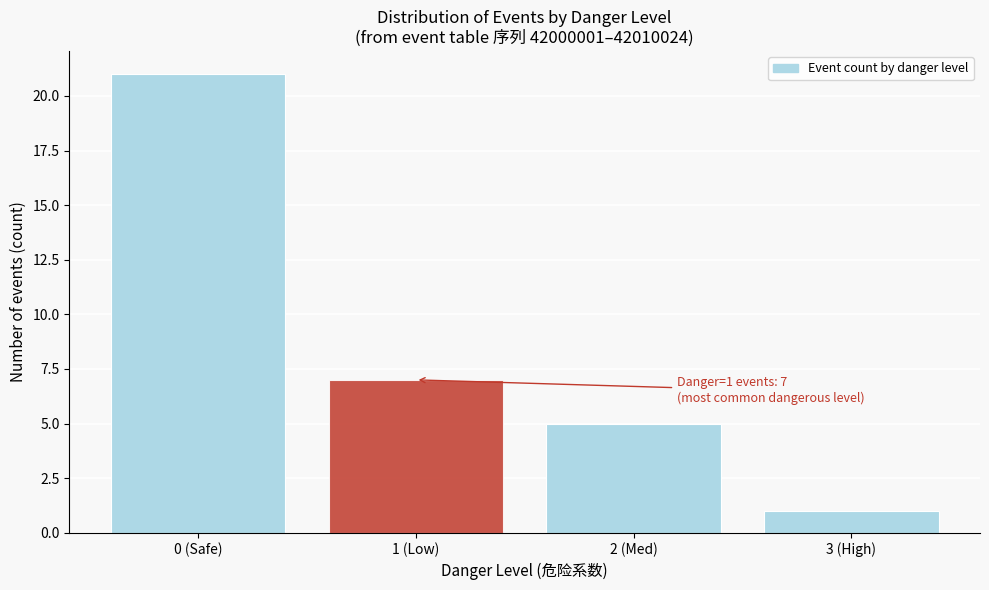

Reading left to right, transcribe all the data shown in this chart.

21	7	5	1